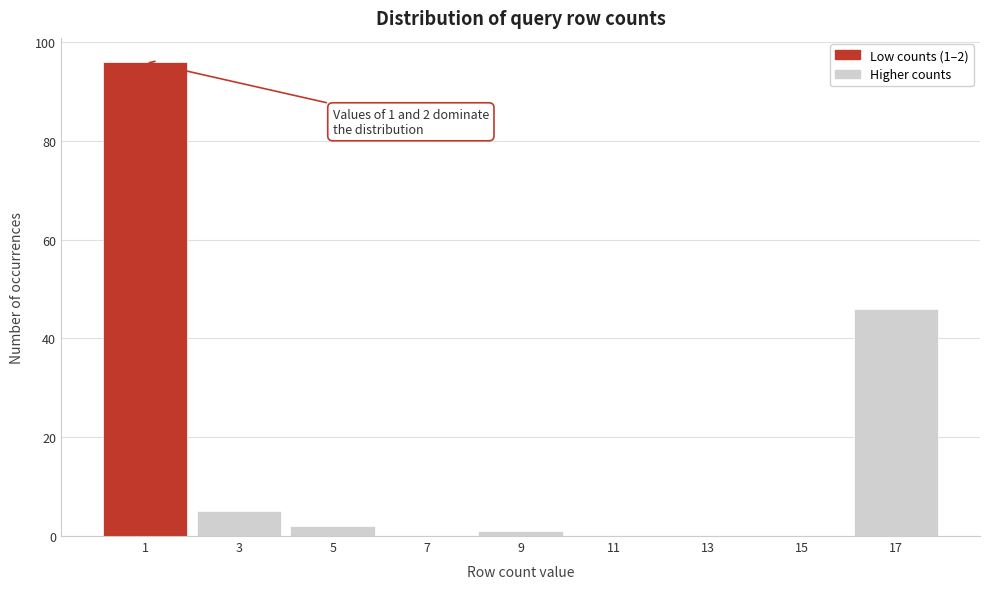

Reading right to left, list all the values displayed in this chart.

17=46	15=0	13=0	11=0	9=1	7=0	5=2	3=5	1=96